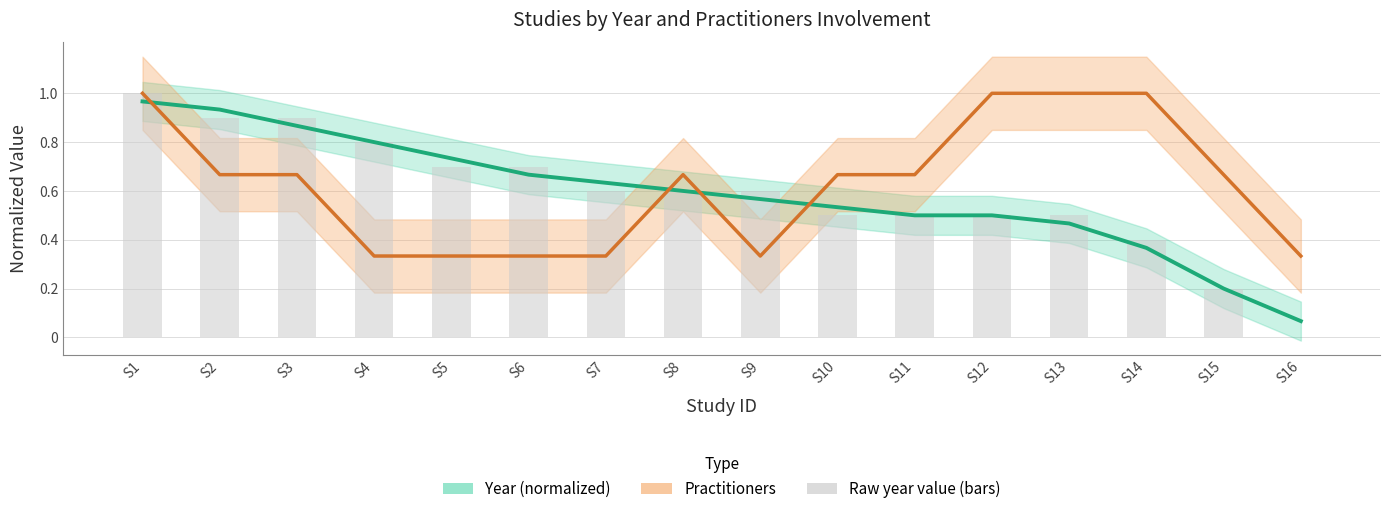

What is the sum of the Practitioners values at S13 and S3?

1.7